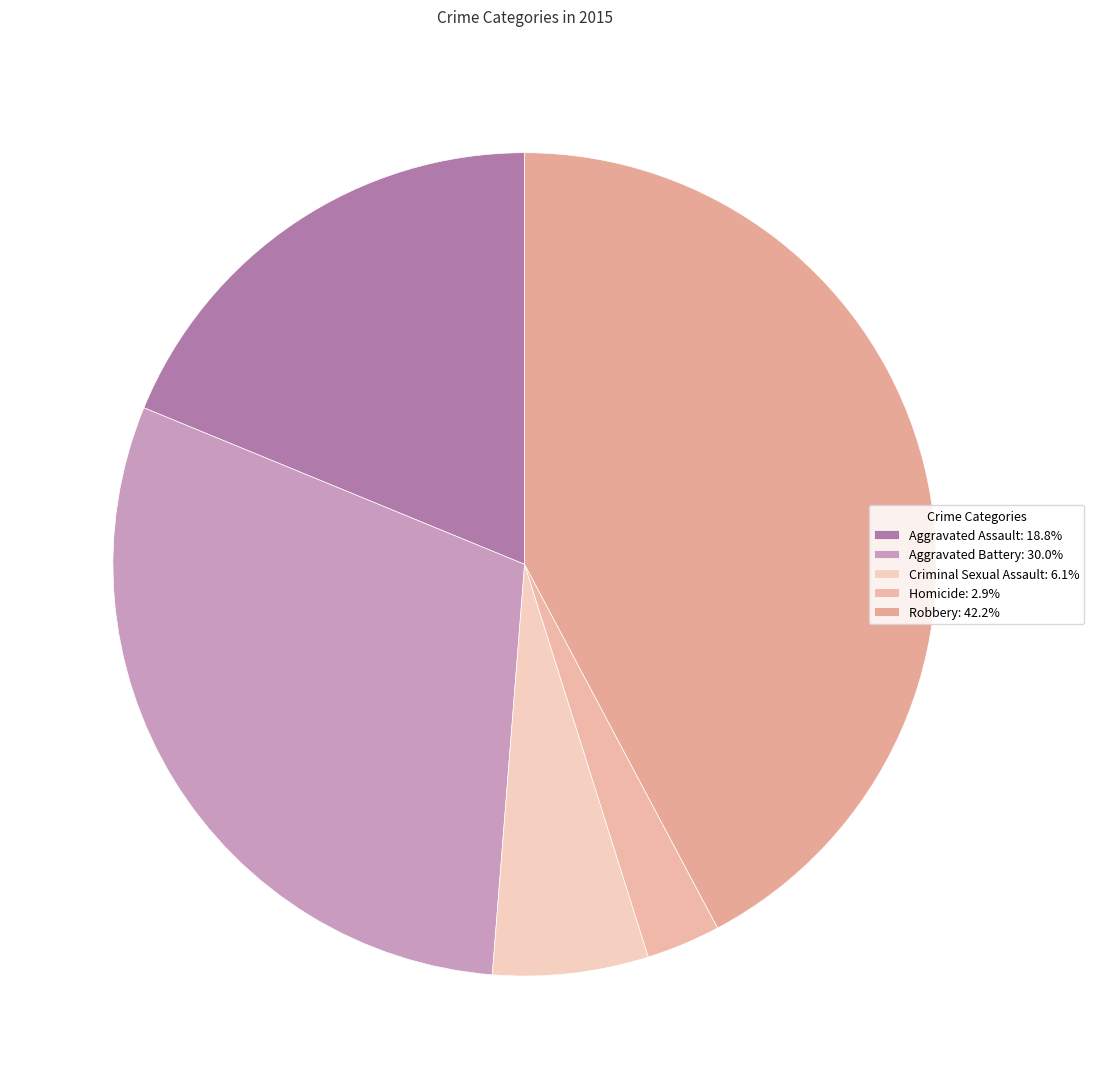

Between Aggravated Battery and Criminal Sexual Assault, which is larger?

Aggravated Battery